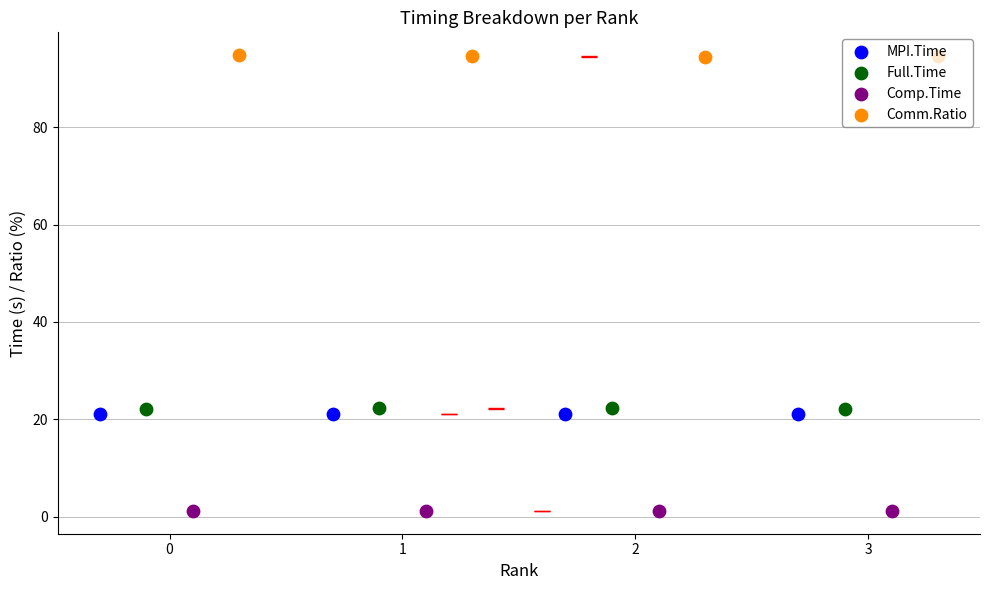

Which series contains the highest Y value?

Comm.Ratio